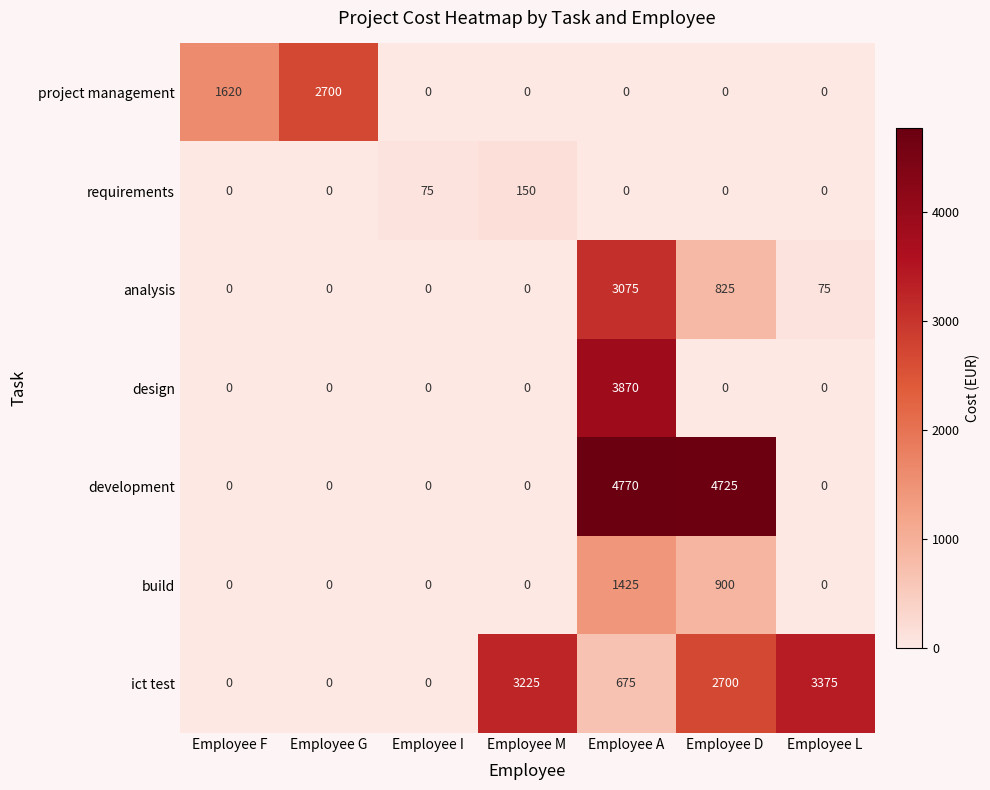

True or false: development has a value of 8104 at Employee A.

False